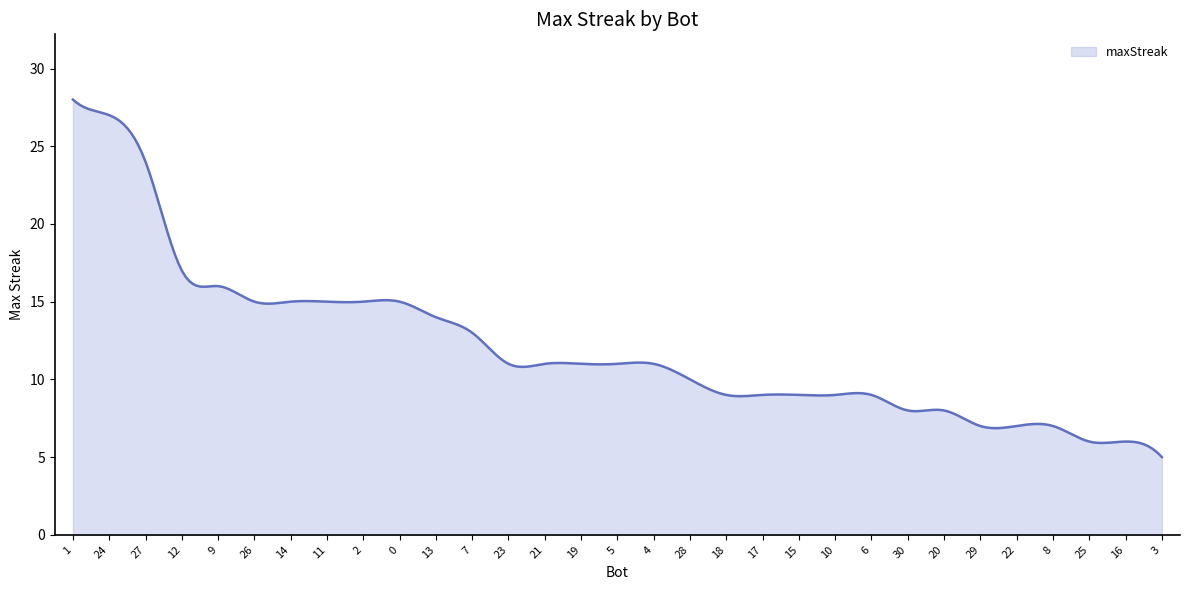

What is the maximum value shown in the chart?

28.0